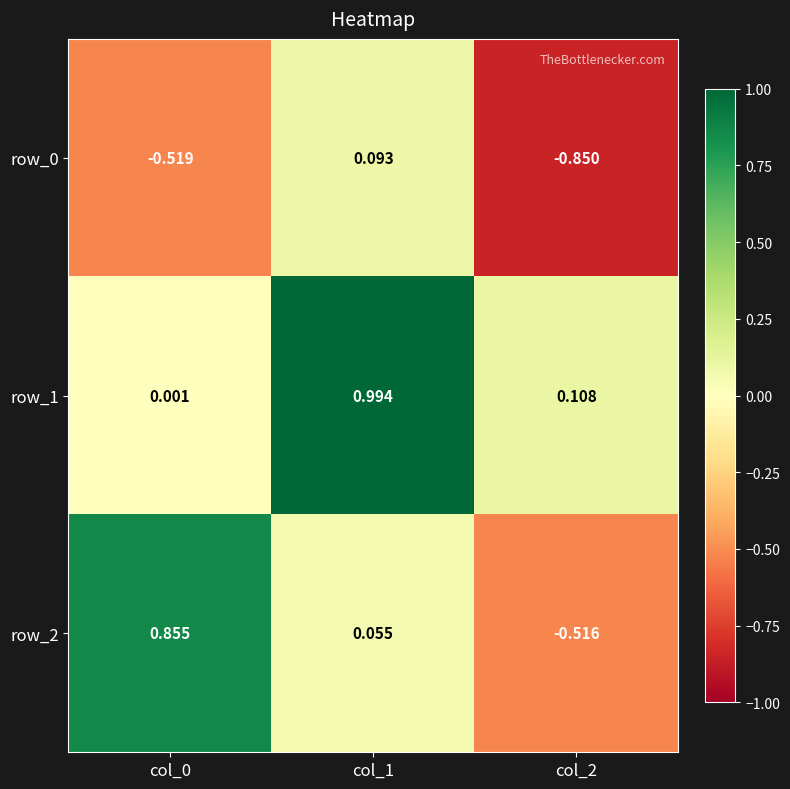

Is the value of row_0 at col_2 greater than the value of row_2 at col_2?

No